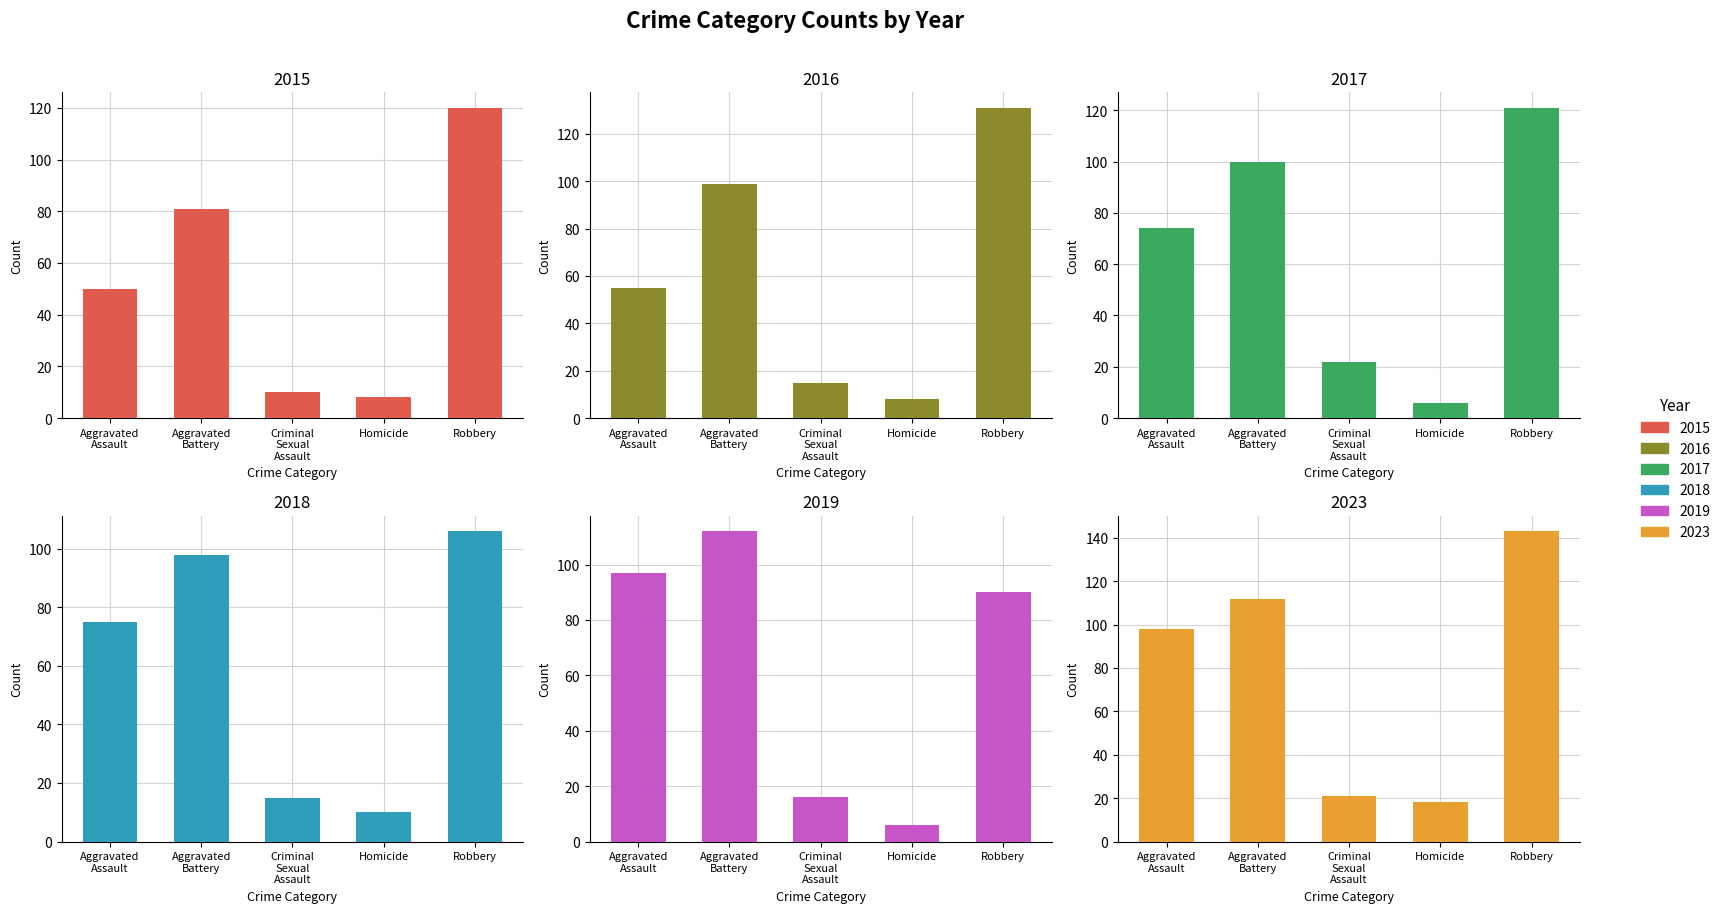

What value does the 2023 series have at Aggravated Battery?

112